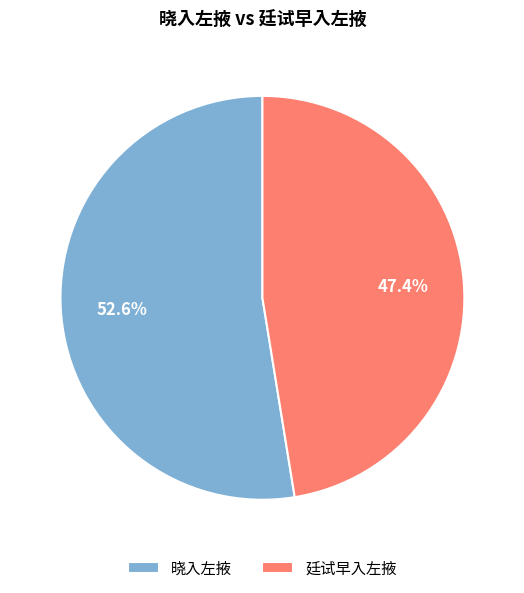

Which slice represents more than half of the pie?

晓入左掖